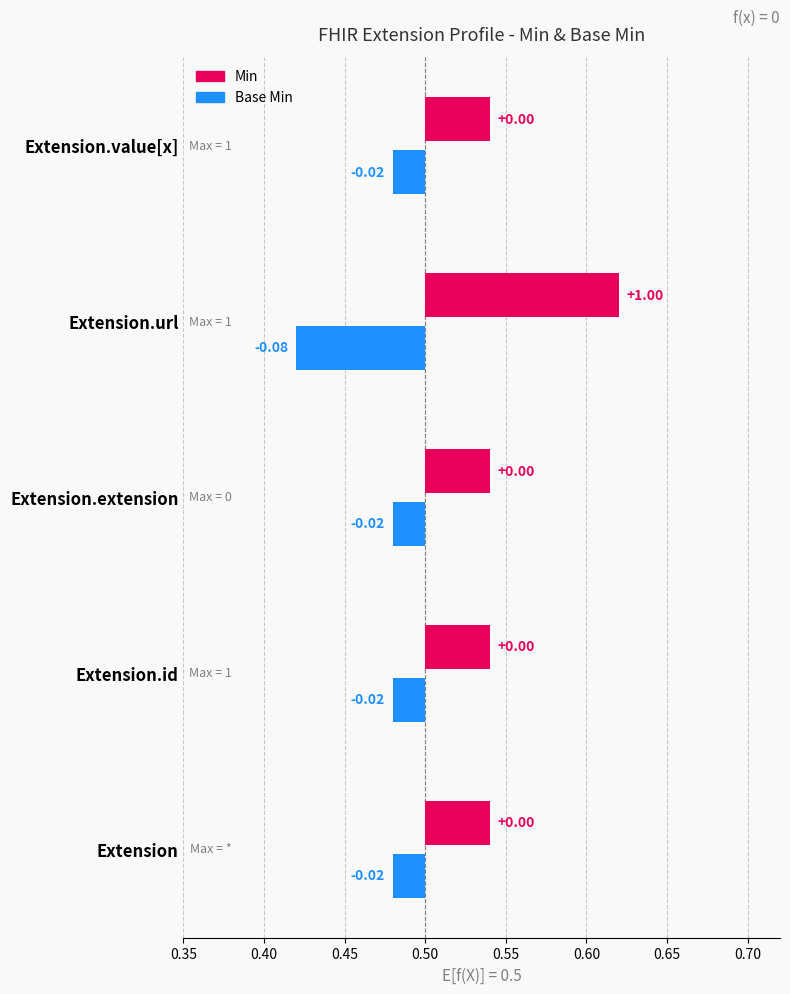

Which series has the largest total across all categories?

Min